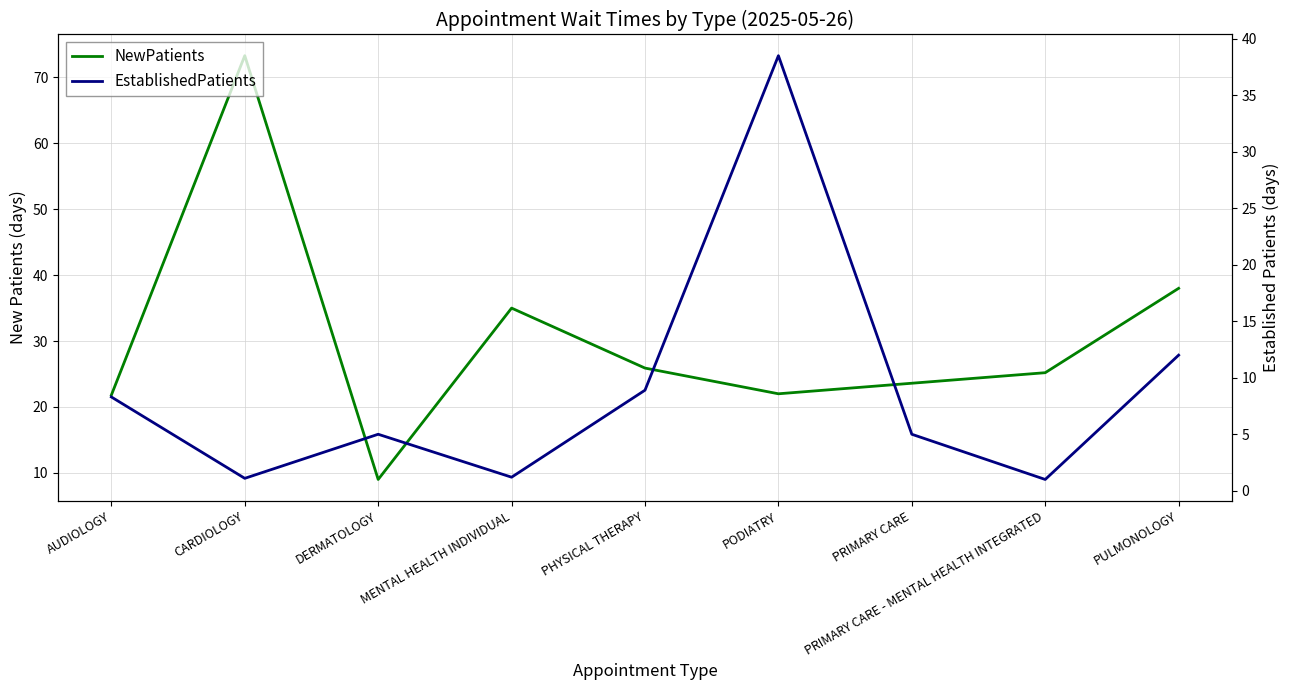

How many categories are shown in the chart?

9